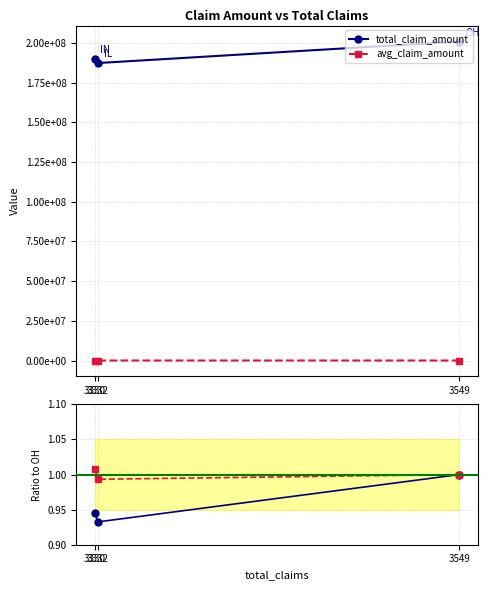

What is the value of the avg_claim_amount point at the 1st from the left?

1.0